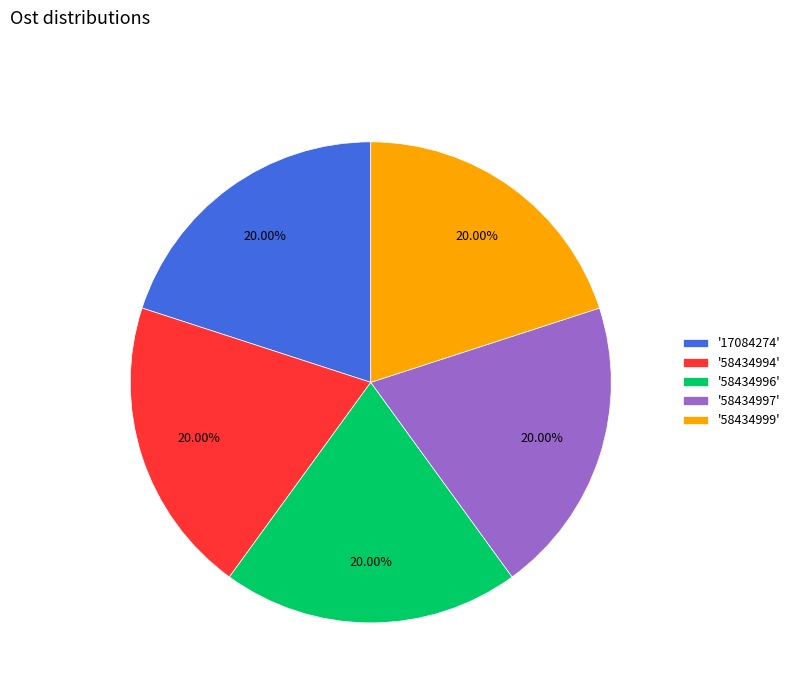

Approximately how many times larger is the value at '58434996' compared to '58434994'?

1.0